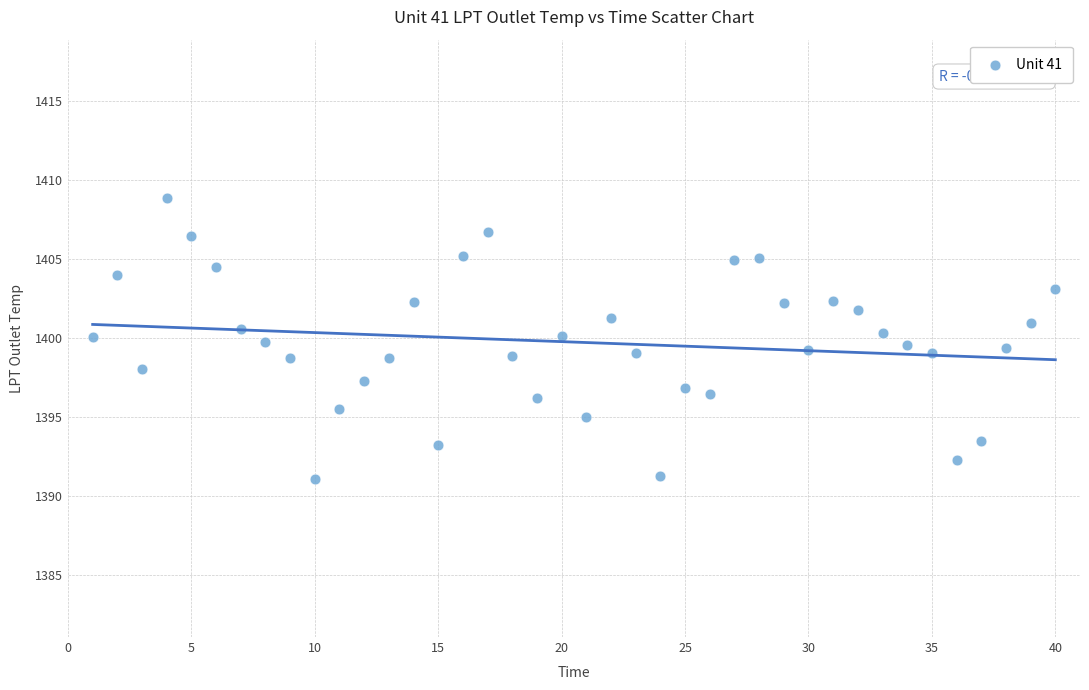

What is the range of Y values (max minus min)?

17.8